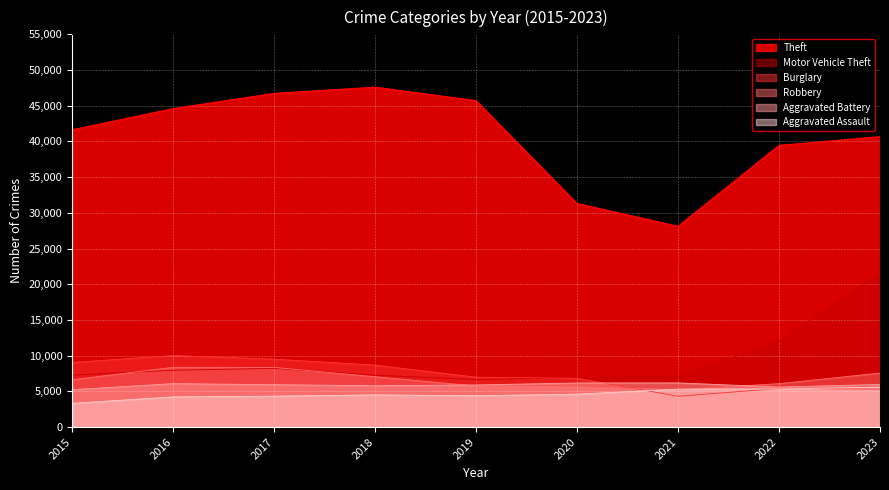

Reading left to right, list all the values displayed in this chart.

Aggravated Assault: 2015=3320	2016=4225	2017=4326	2018=4505	2019=4389	2020=4609	2021=5312	2022=5340	2023=5590
Aggravated Battery: 2015=5235	2016=6082	2017=5934	2018=5790	2019=5894	2020=6172	2021=6182	2022=5606	2023=5969
Burglary: 2015=9044	2016=10018	2017=9511	2018=8676	2019=6984	2020=6829	2021=4316	2022=5400	2023=5325
Motor Vehicle Theft: 2015=7273	2016=7960	2017=8219	2018=7264	2019=6659	2020=6939	2021=7064	2022=12062	2023=21552
Robbery: 2015=6627	2016=8368	2017=8357	2018=7046	2019=5754	2020=5643	2021=5237	2022=6081	2023=7561
Theft: 2015=41624	2016=44597	2017=46730	2018=47603	2019=45710	2020=31305	2021=28118	2022=39445	2023=40676